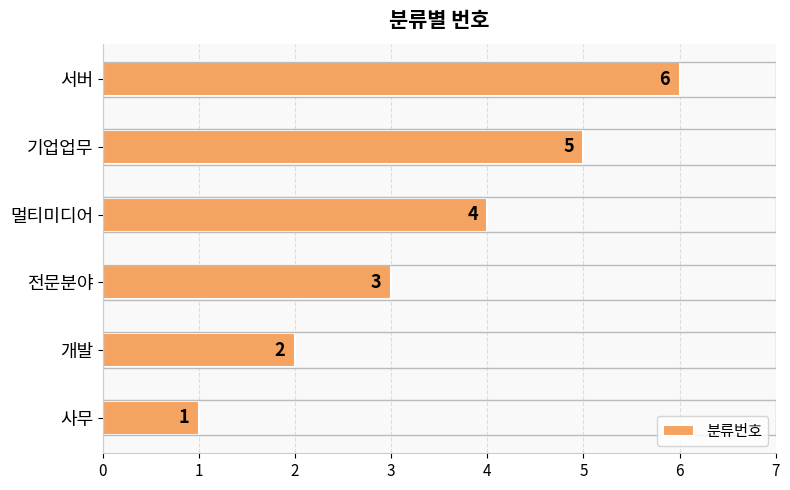

What is the sum of all values?

21